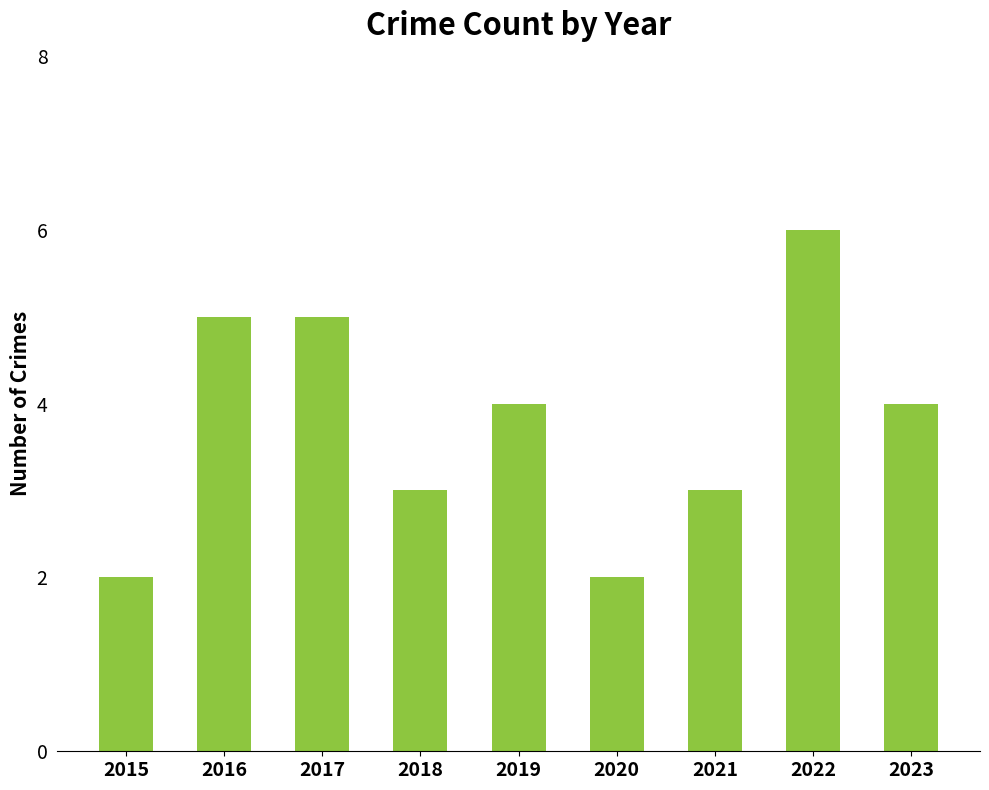

Reading left to right, what are all the values shown in this chart?

2015=2	2016=5	2017=5	2018=3	2019=4	2020=2	2021=3	2022=6	2023=4